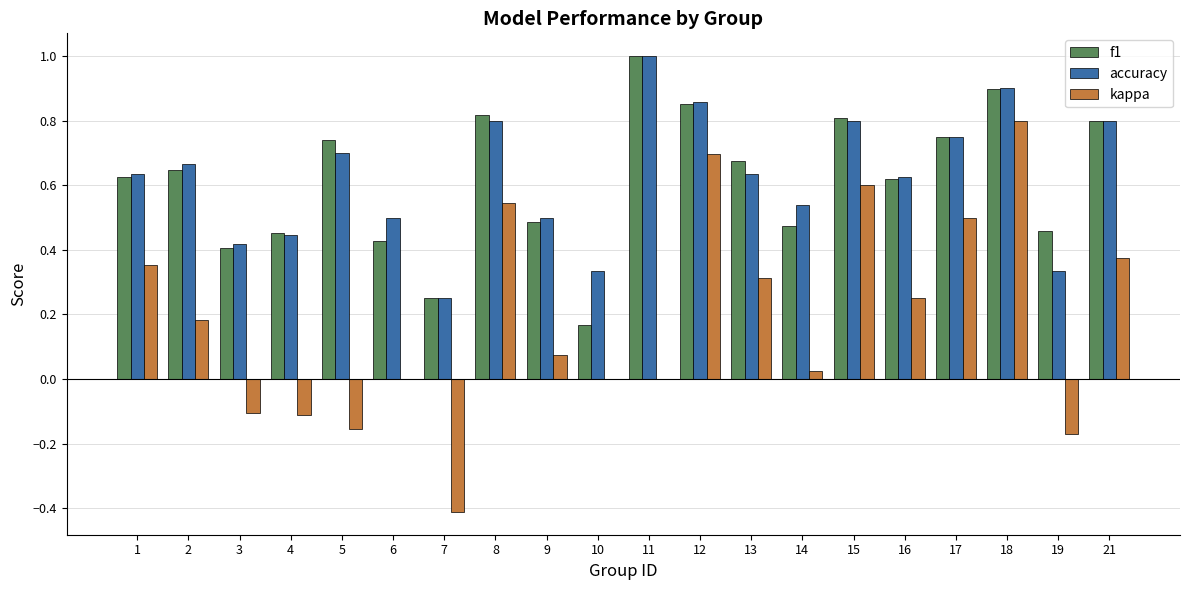

True or false: f1 has a value of 0.6 at 2.

True